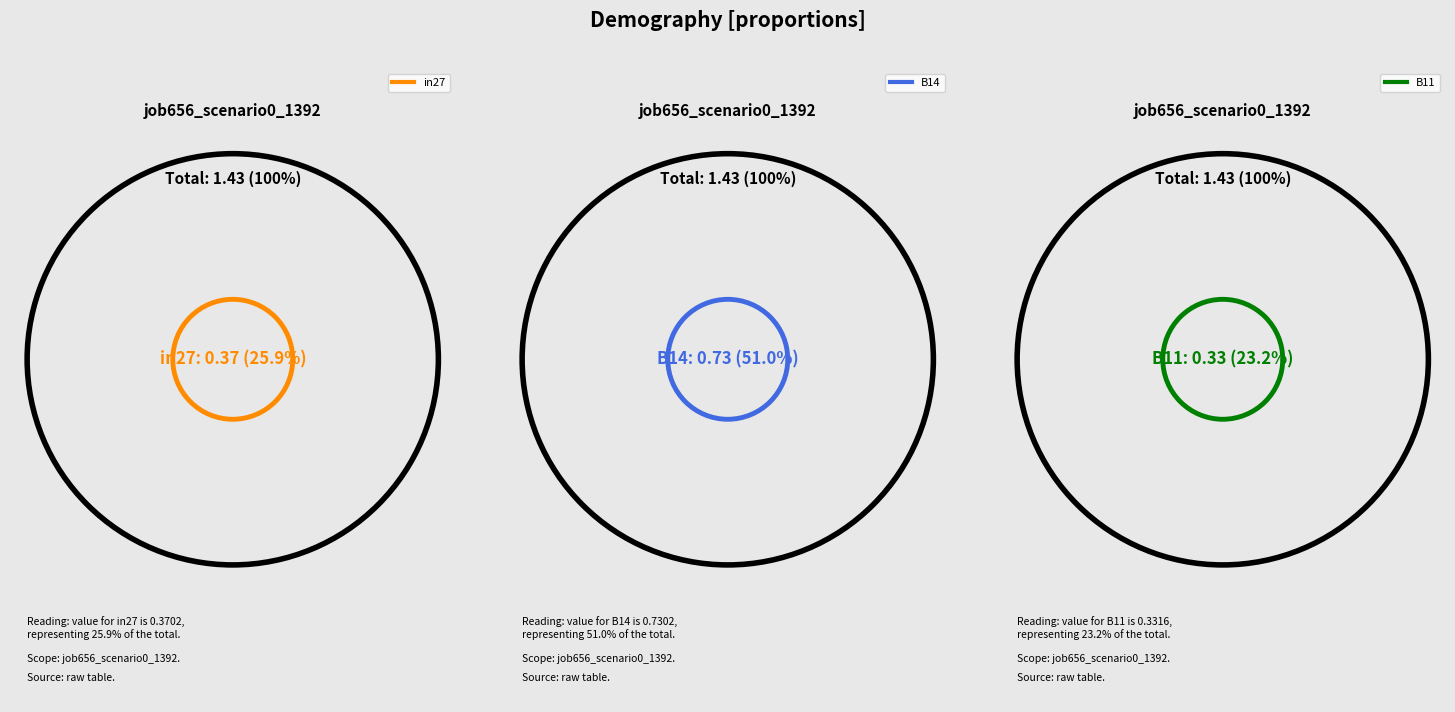

Between B11 and B14, which is larger?

B14